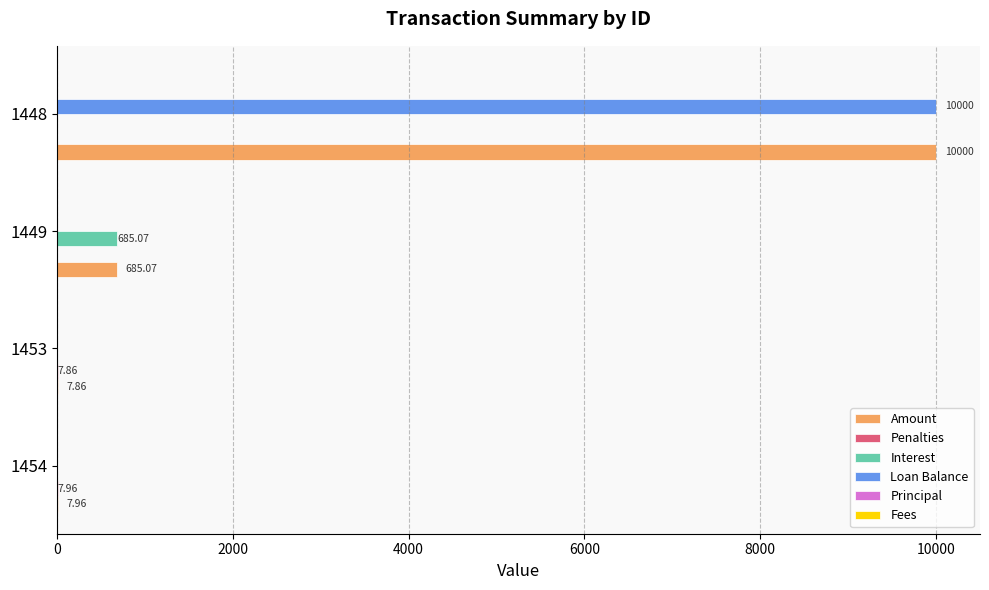

What is the total value across all series at 1453?

15.7